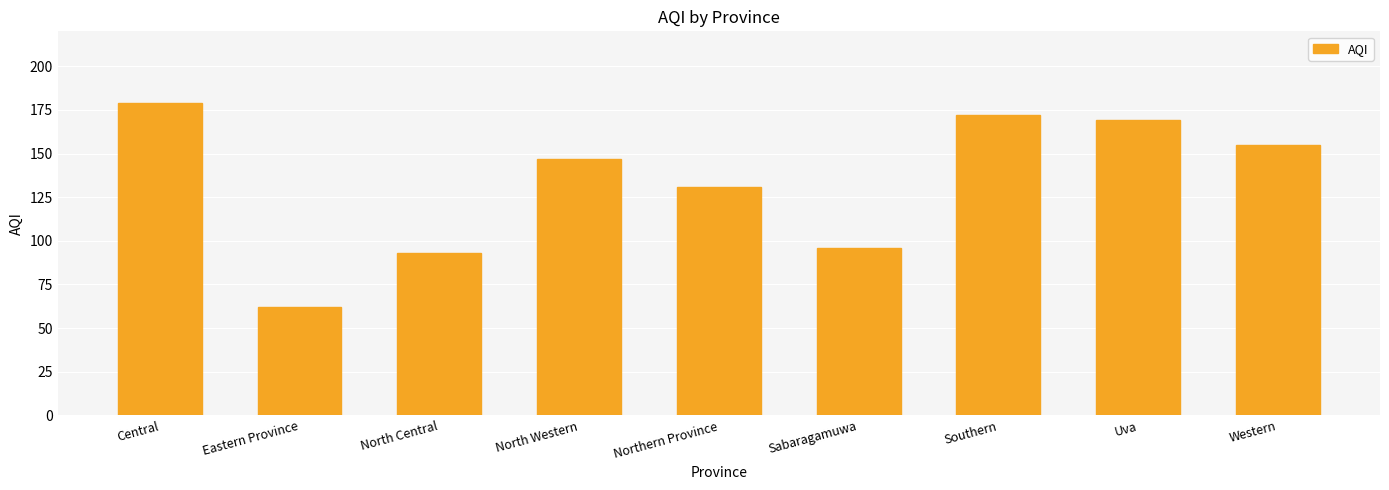

List the labels in order of value, smallest first.

Eastern Province, North Central, Sabaragamuwa, Northern Province, North Western, Western, Uva, Southern, Central